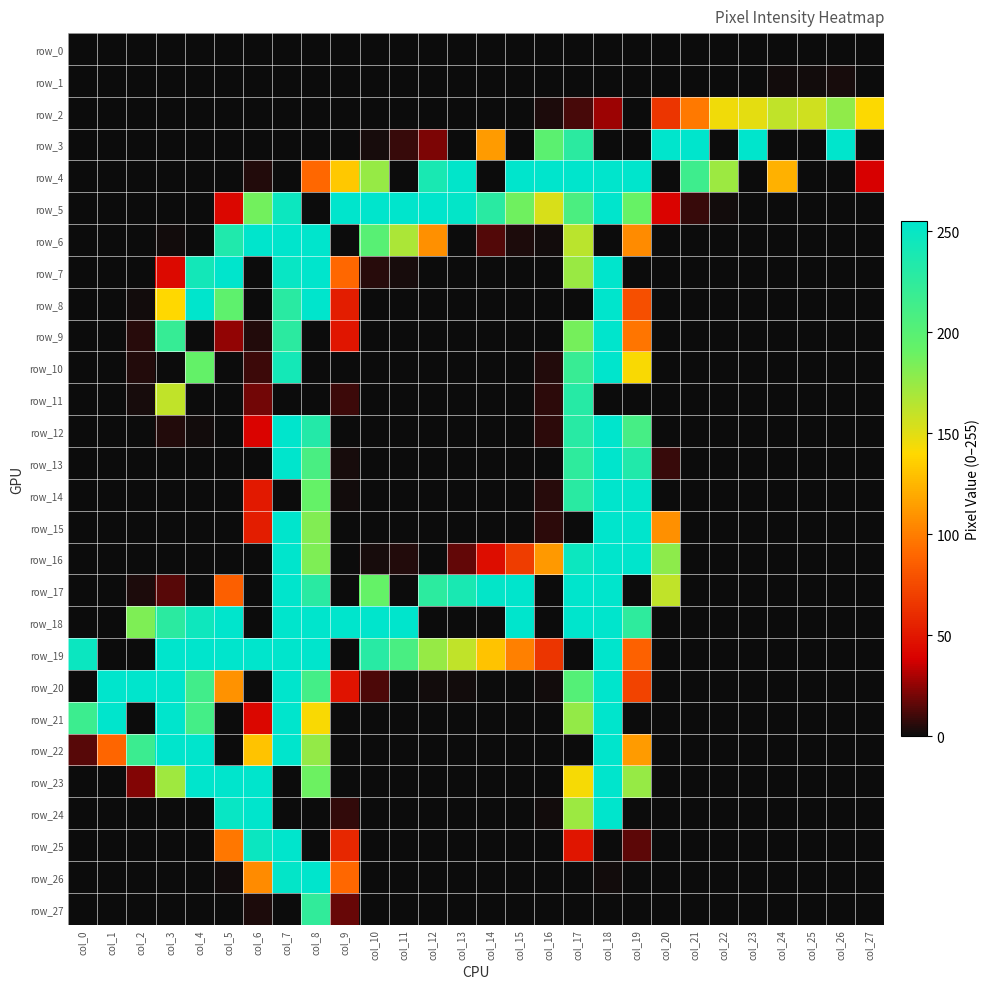

What is the spread (max minus min) of values at col_17?

255